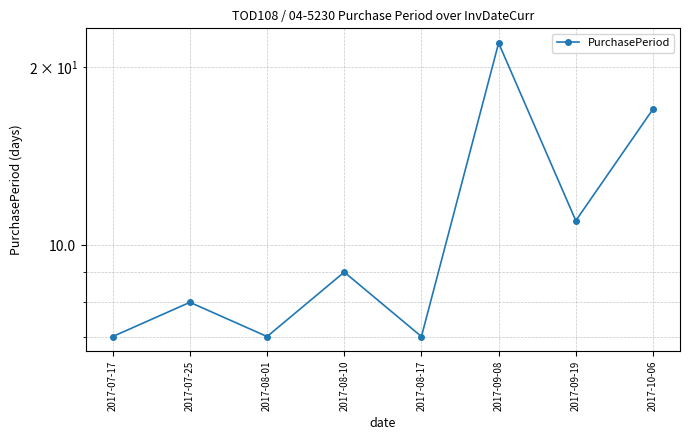

How many interior local peaks (higher than both neighbors) does the data have?

3